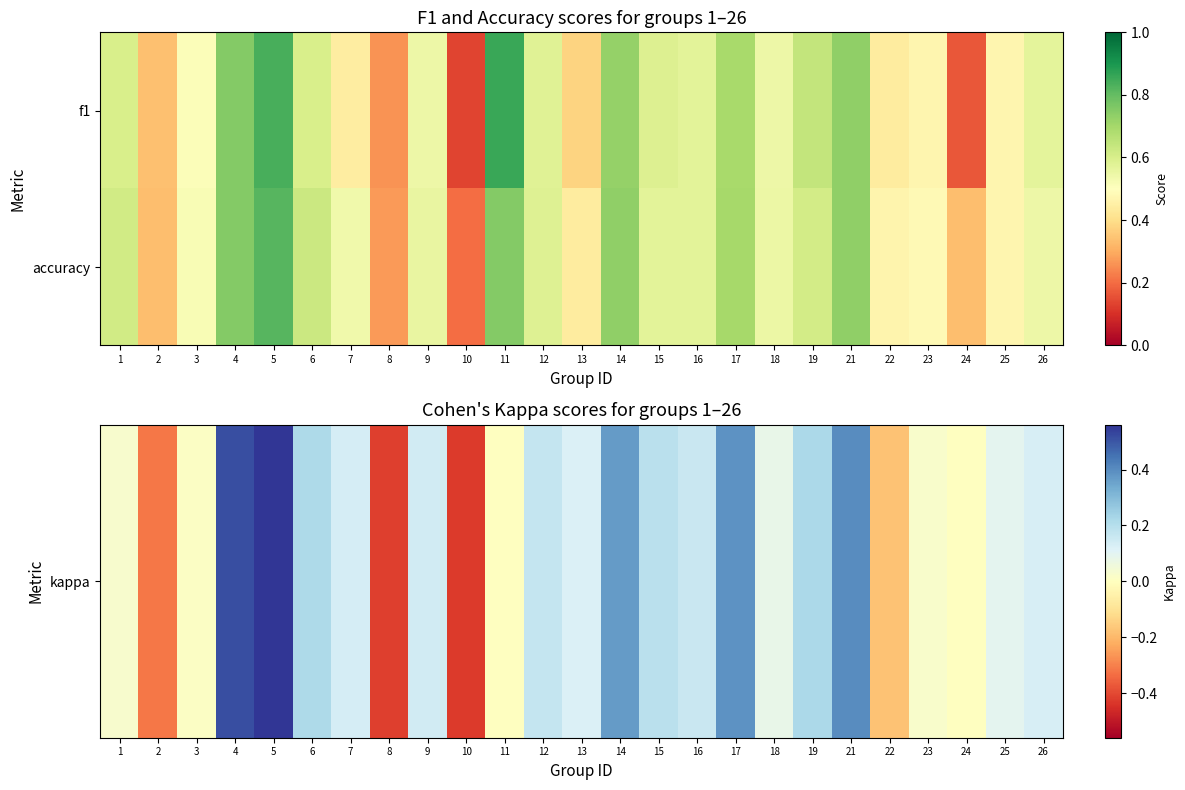

Count the number of data series in this chart.

2